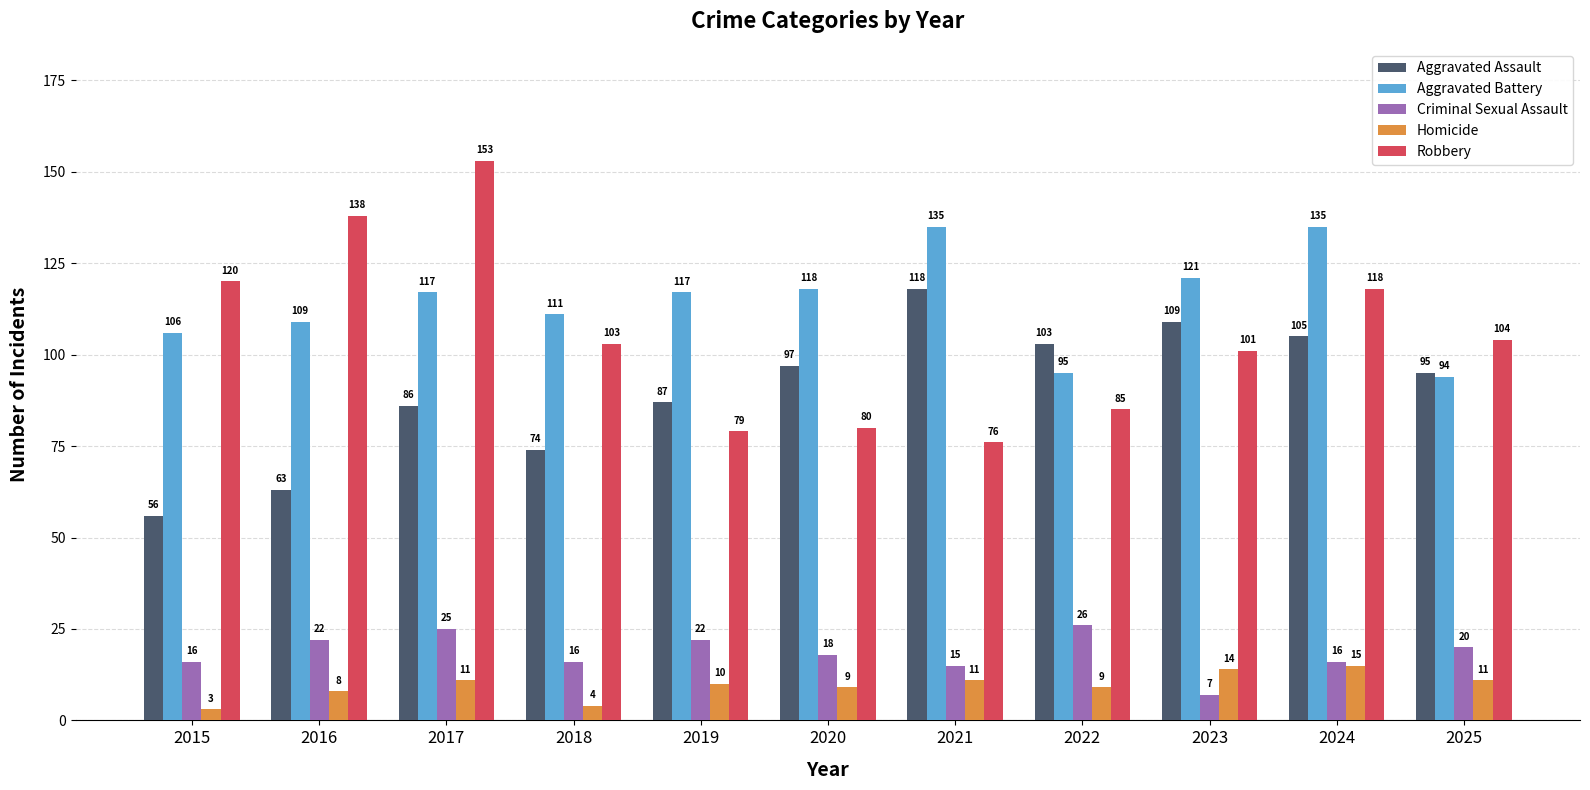

True or false: Homicide has a value of 10 at 2019.

True